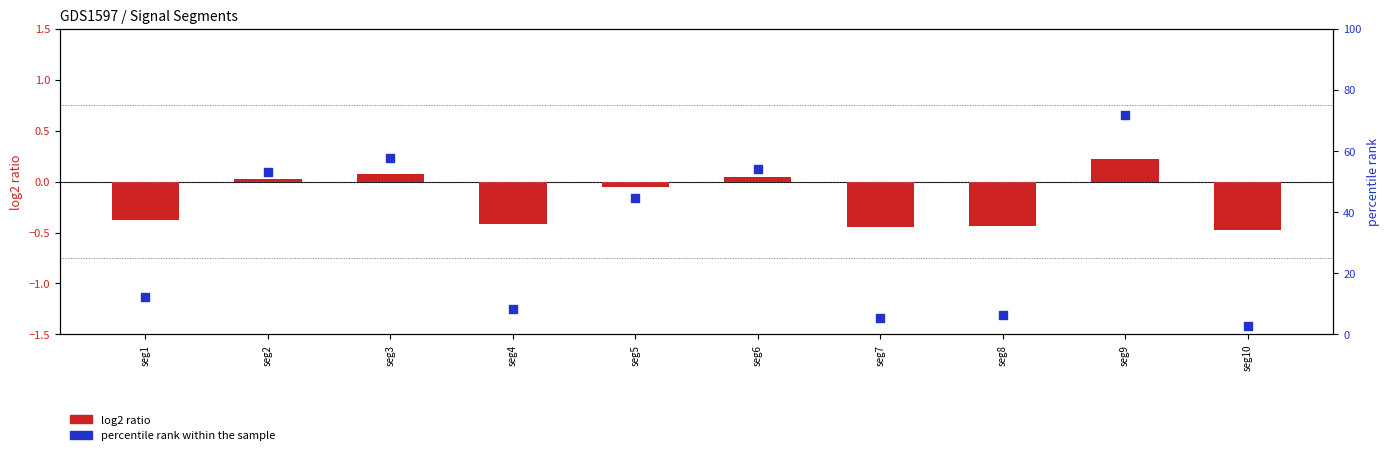

Which series has the widest spread of Y values?

percentile rank within the sample